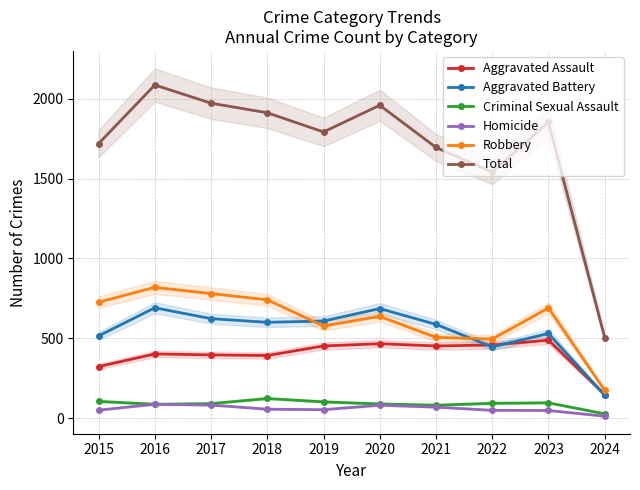

True or false: Aggravated Assault has more than 1 points higher than both neighbors.

True